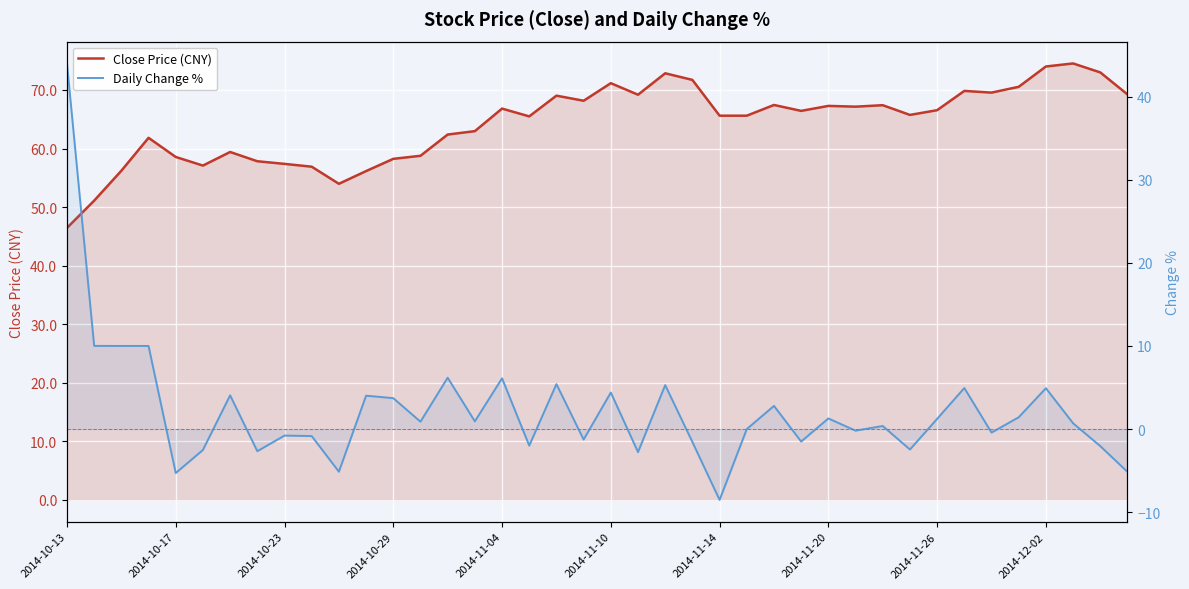

What position from the right is 2014-10-29?

28